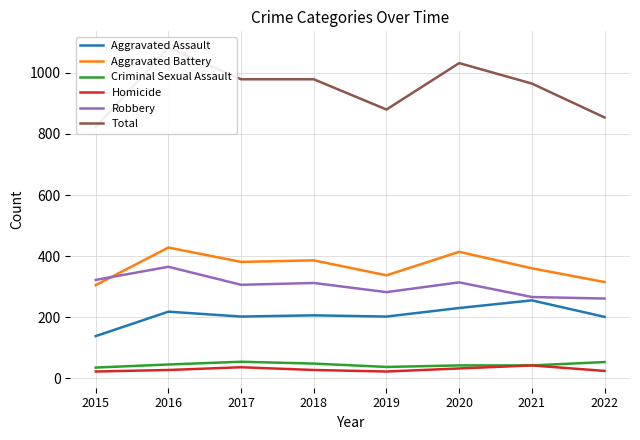

Which series has the largest total across all categories?

Total